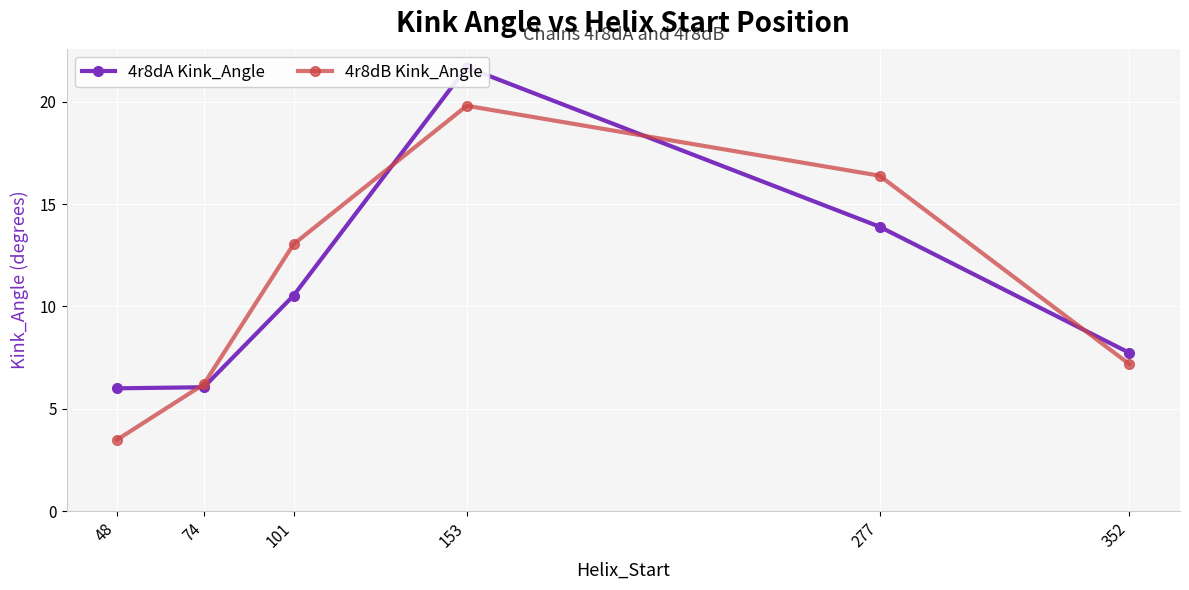

True or false: 4r8dA Kink_Angle has more than 1 points higher than both neighbors.

False